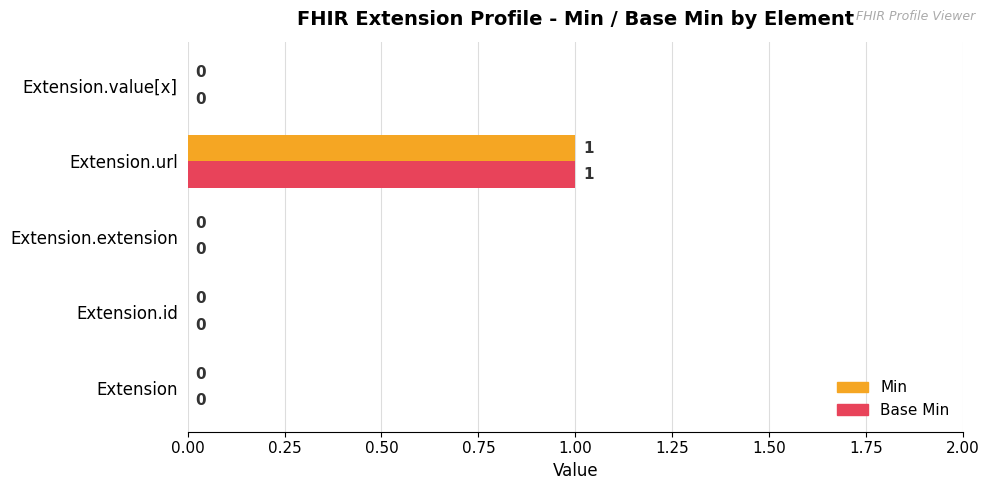

The value of Base Min at Extension.id is -1. True or false?

False